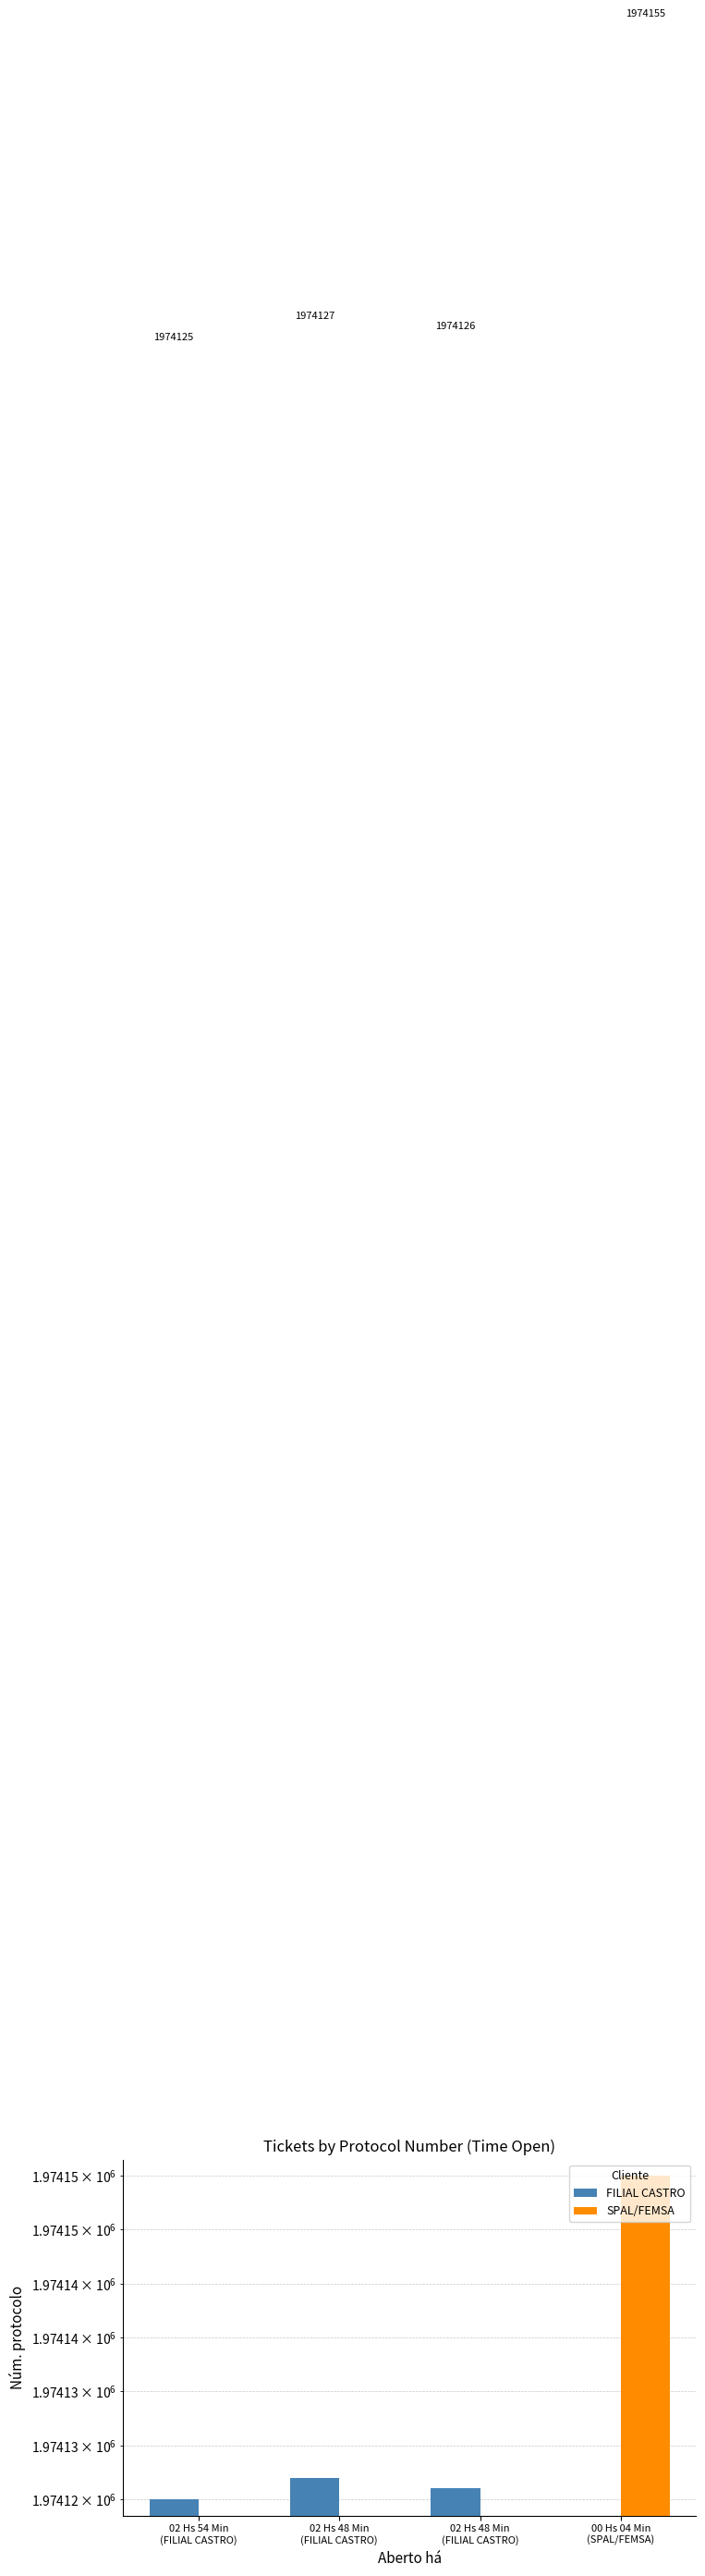

Where does the FILIAL CASTRO series first go above 1974126?

02 Hs 48 Min
(FILIAL CASTRO)